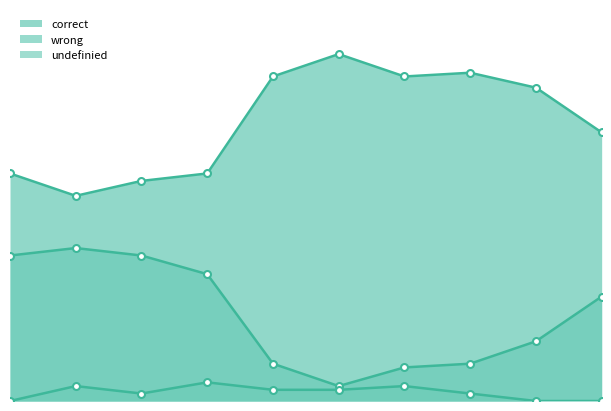

Does the chart have visible grid lines?

No